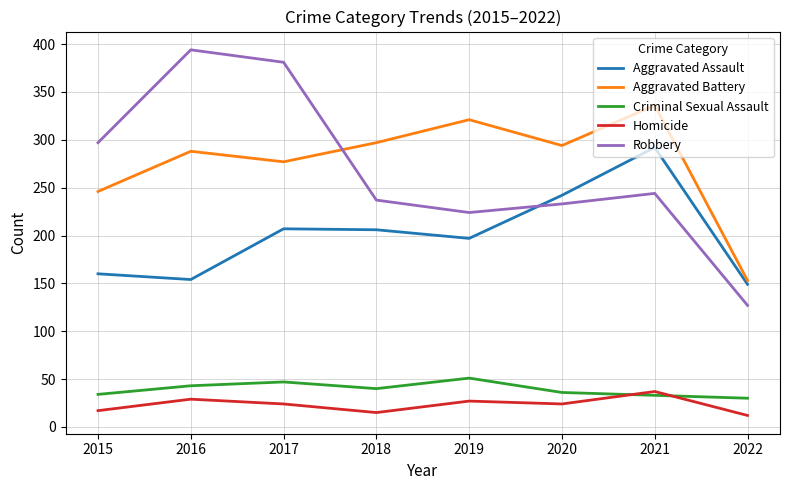

True or false: Aggravated Battery and Homicide cross at least once.

False